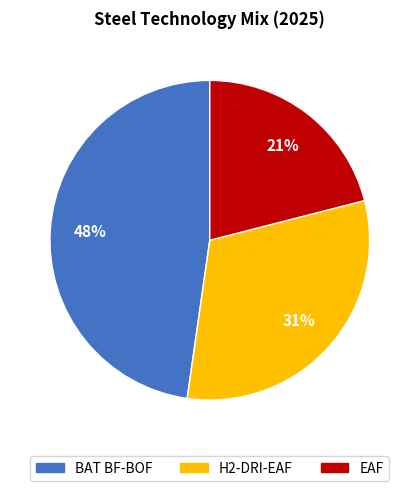

Between BAT BF-BOF and EAF, which is larger?

BAT BF-BOF